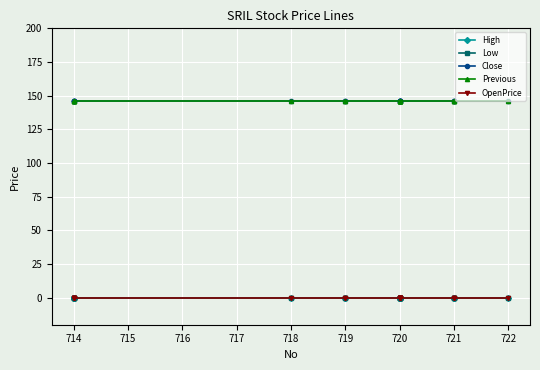

How many lines are shown in the chart?

5